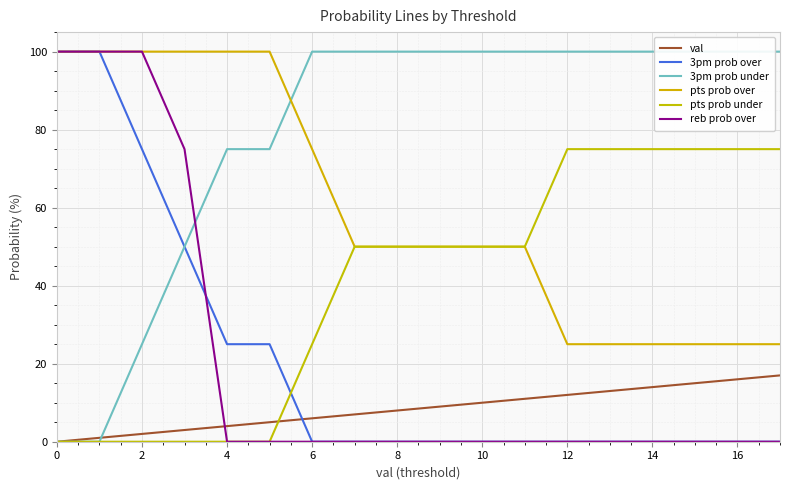

Count the pts prob over values in the range 25 to 100.

18